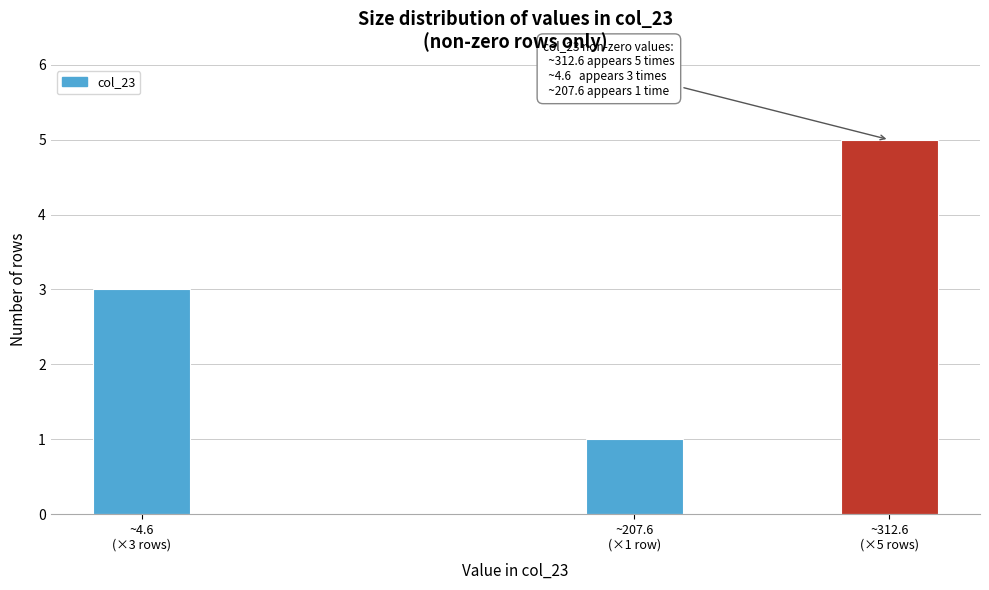

Reading left to right, extract all data points from this chart.

3	1	5